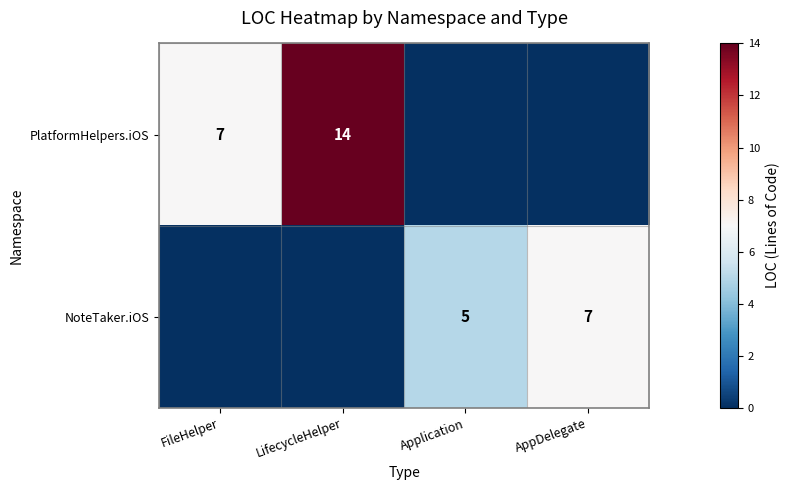

The PlatformHelpers.iOS series shows 14 at LifecycleHelper. True or false?

True